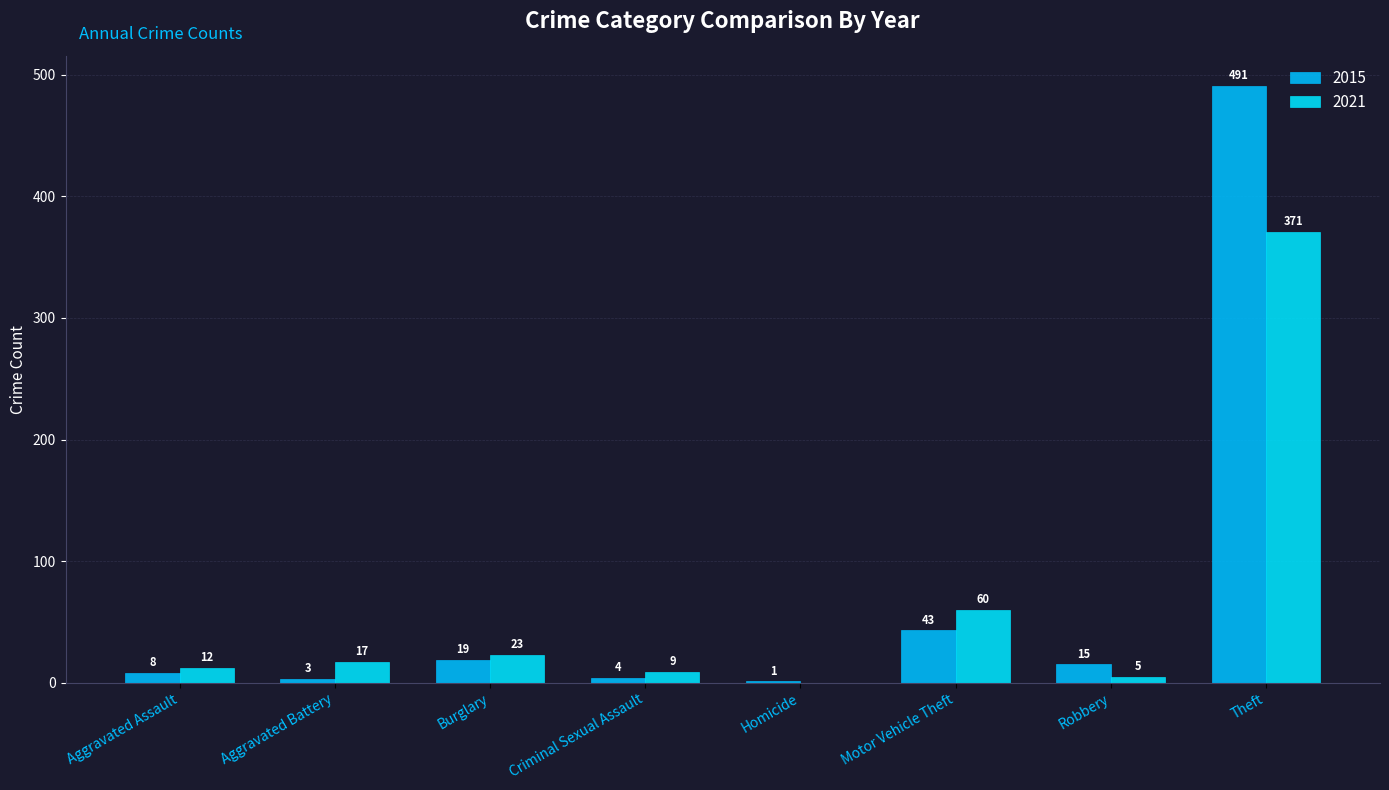

The 2021 series shows 5 at Robbery. True or false?

True